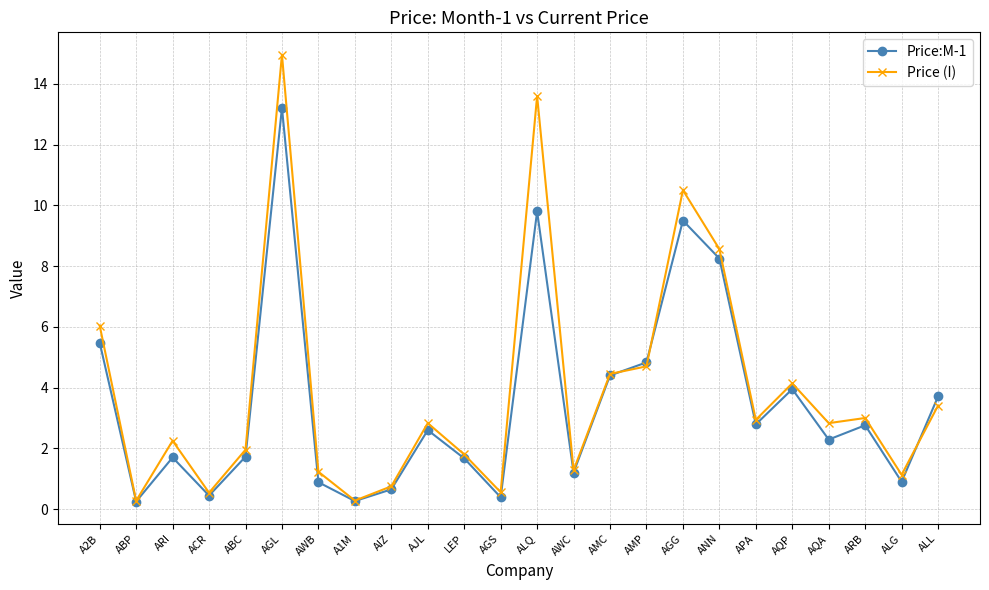

How many lines are shown in the chart?

2